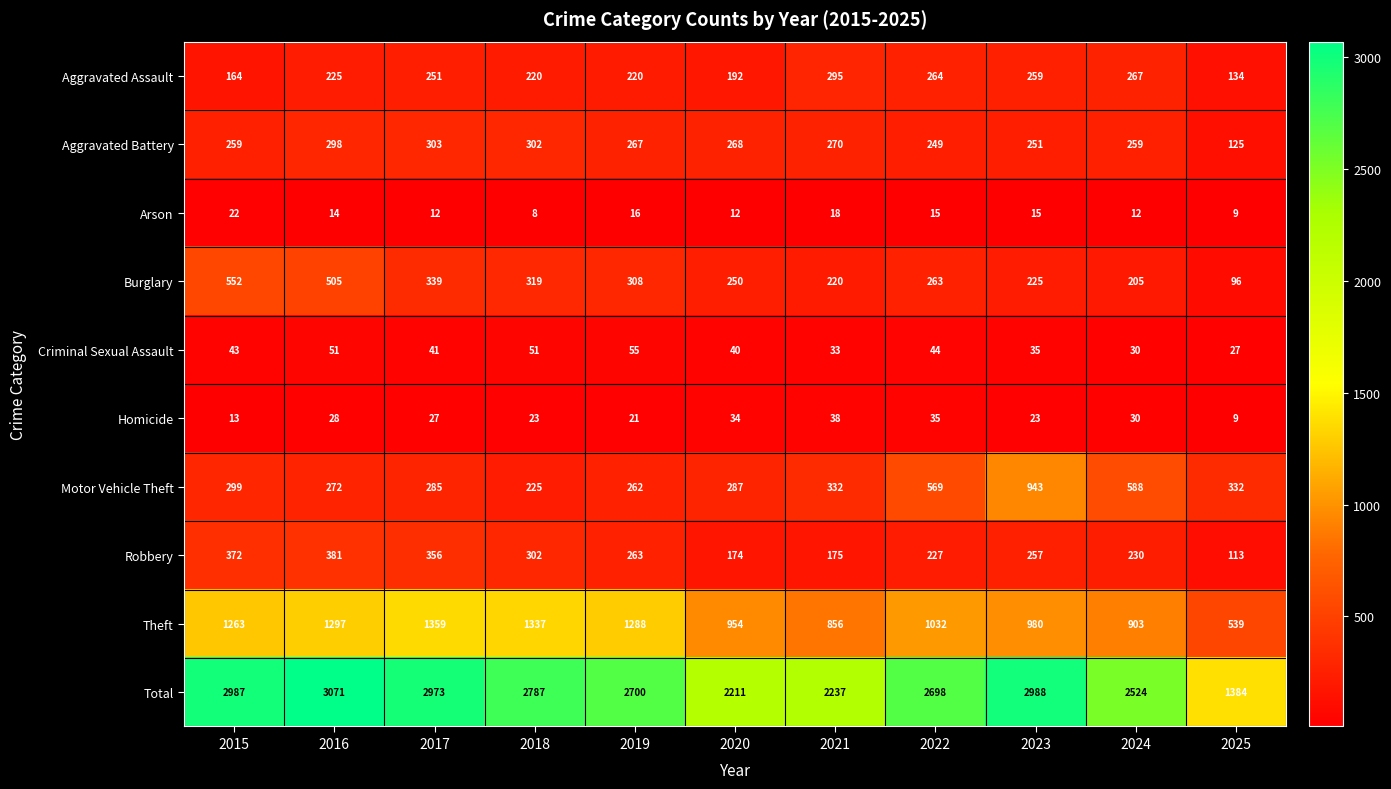

What is the difference between the Motor Vehicle Theft values at 2015 and 2020?

12